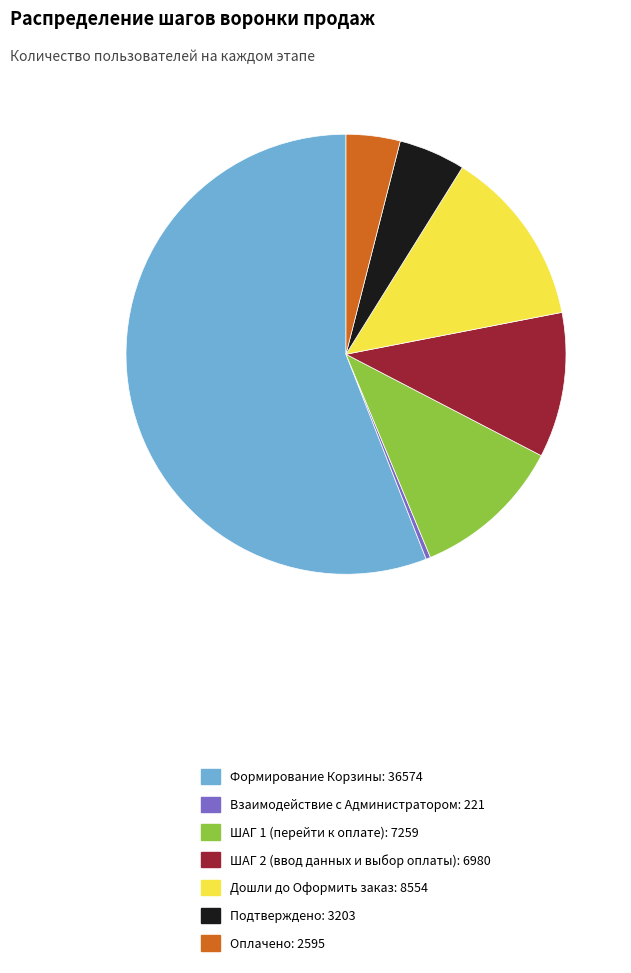

Which slice is the smallest?

Взаимодействие с Администратором